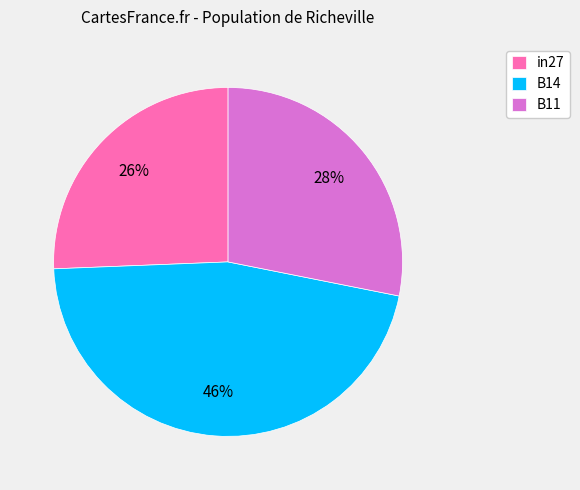

Is there a majority slice in this chart?

No